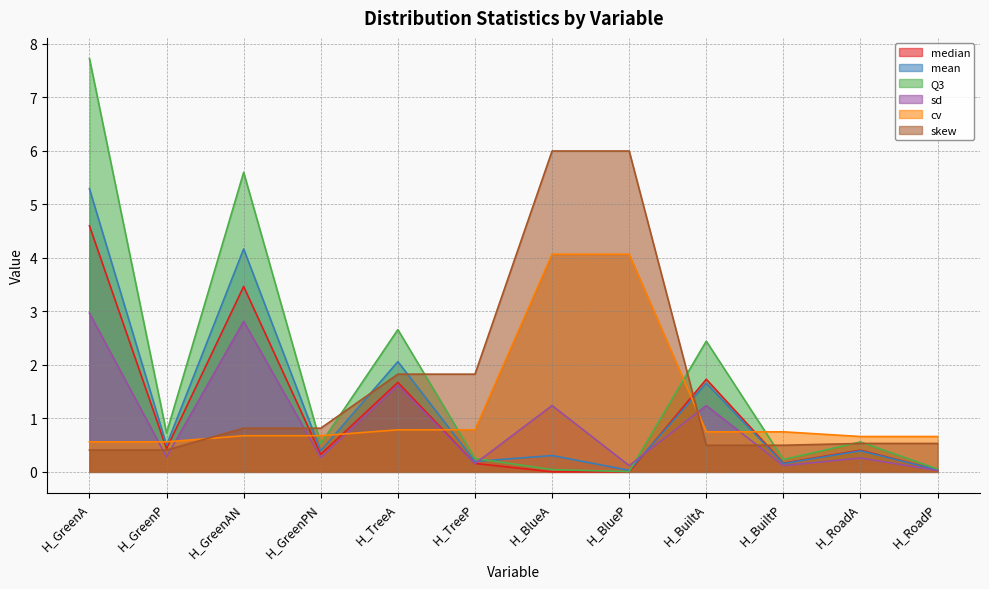

Rank the series by their maximum value, from highest to lowest.

Q3, skew, mean, median, cv, sd